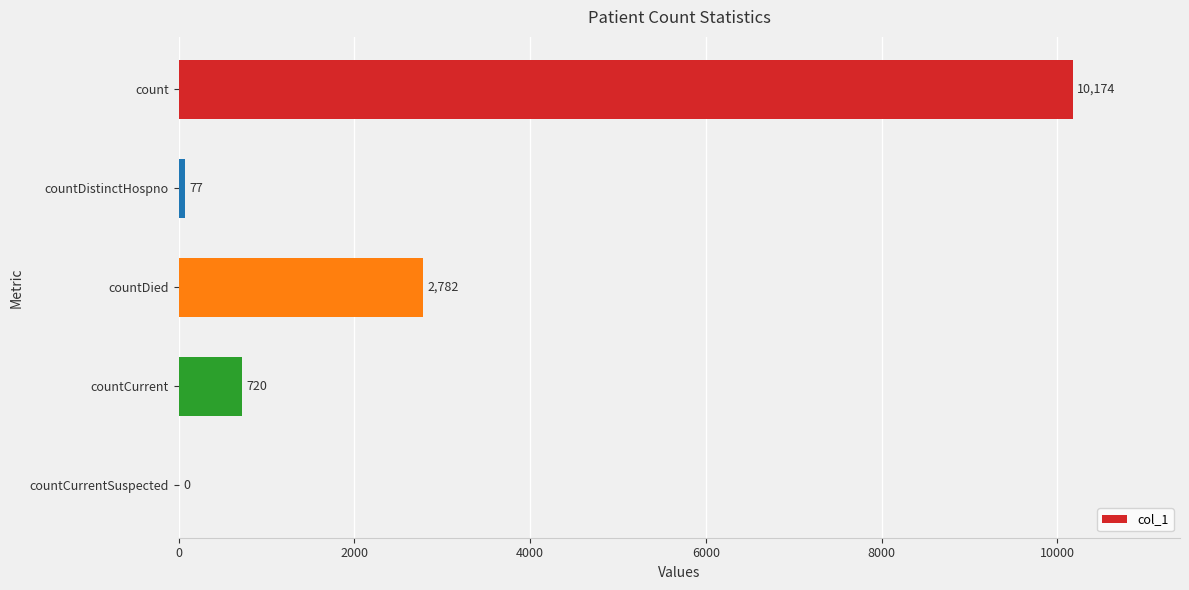

What is the greatest value displayed?

10174